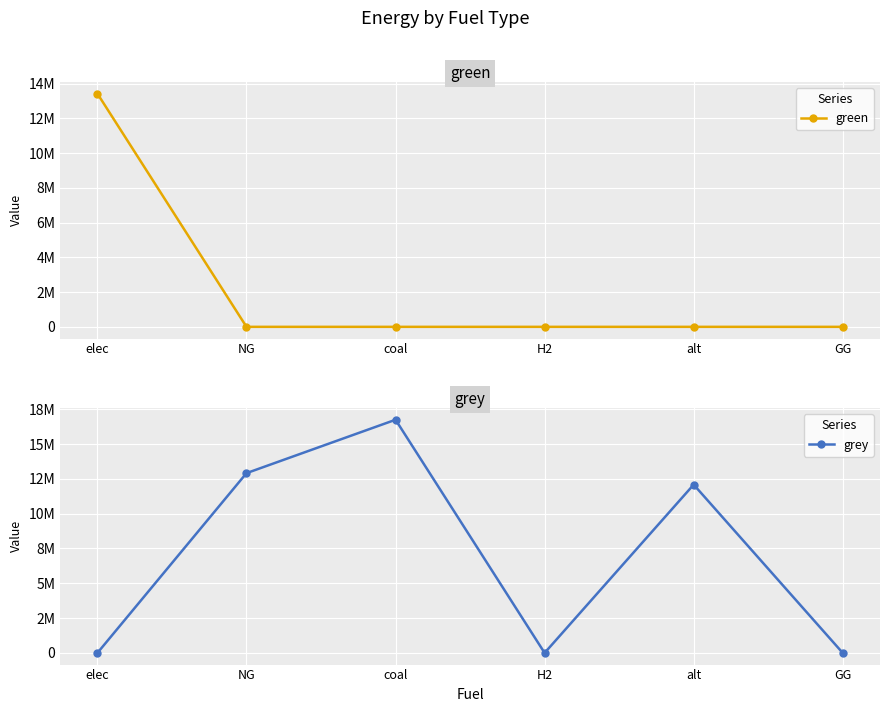

Between which two adjacent categories do green and grey first intersect?

elec and NG